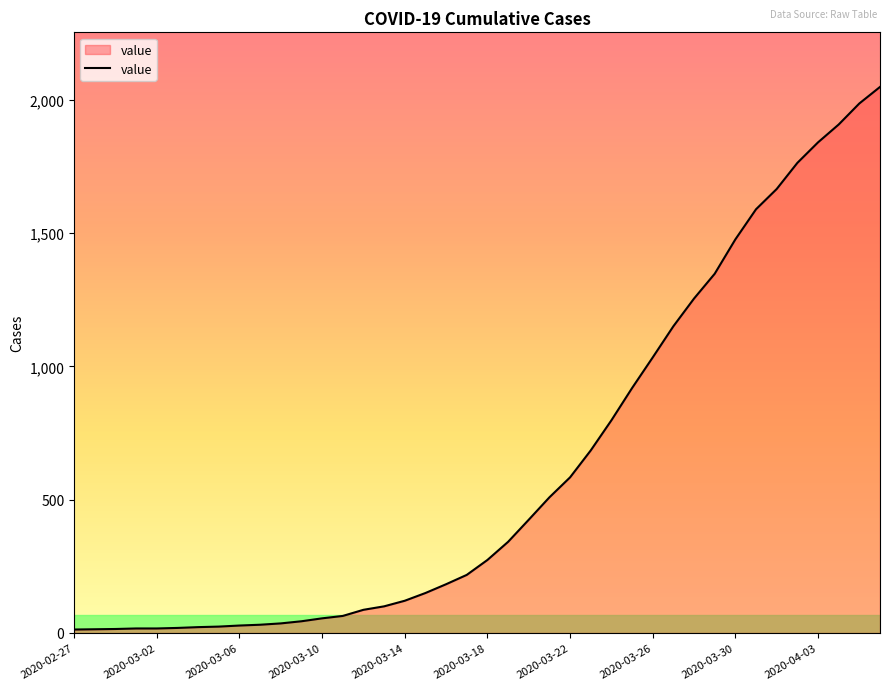

What is the difference between the maximum and minimum values?

2036